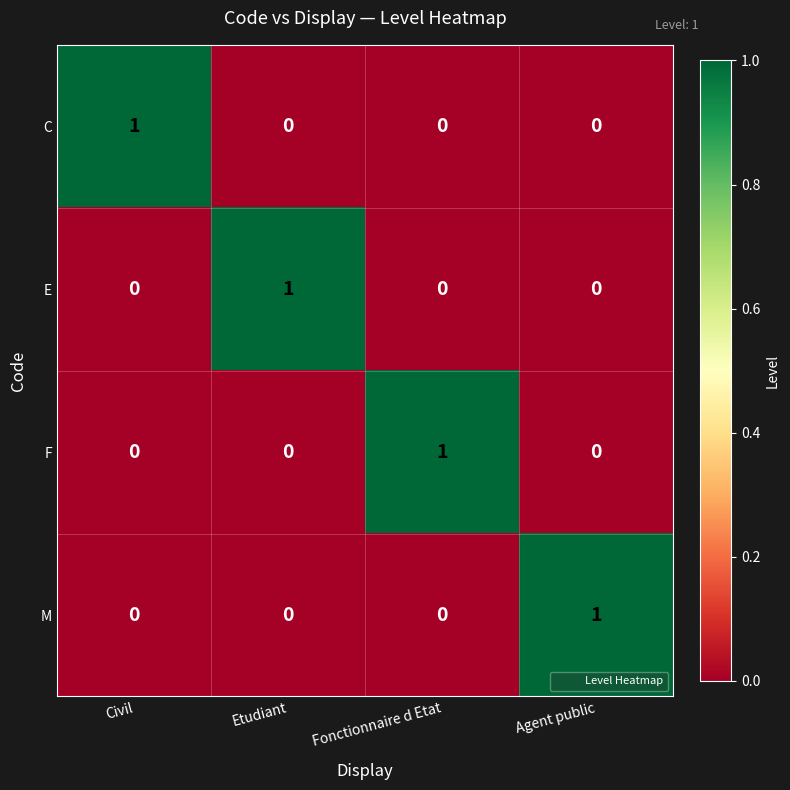

True or false: F has a value of 1 at Fonctionnaire d Etat.

True